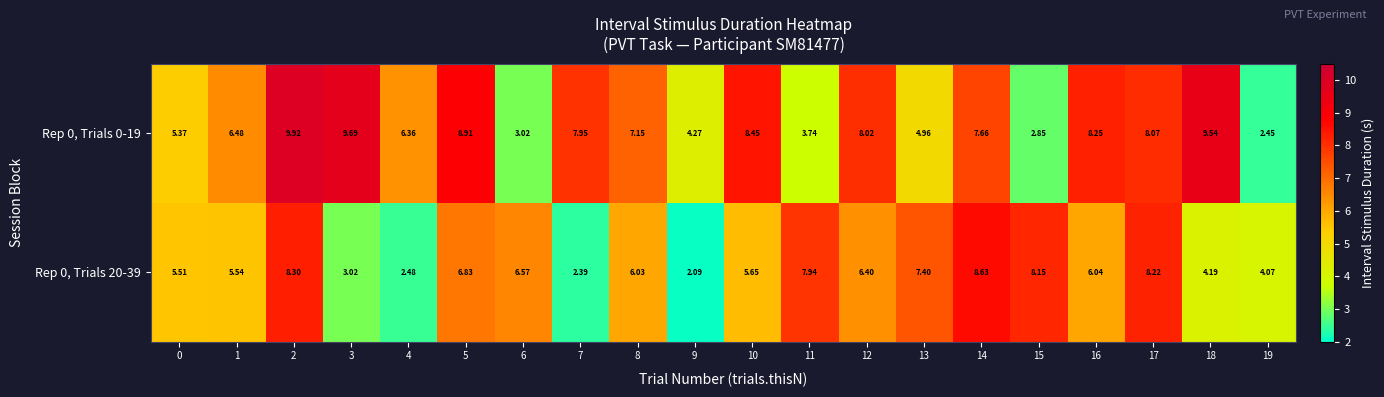

Rank the series by their maximum value, from highest to lowest.

Rep 0, Trials 0-19, Rep 0, Trials 20-39